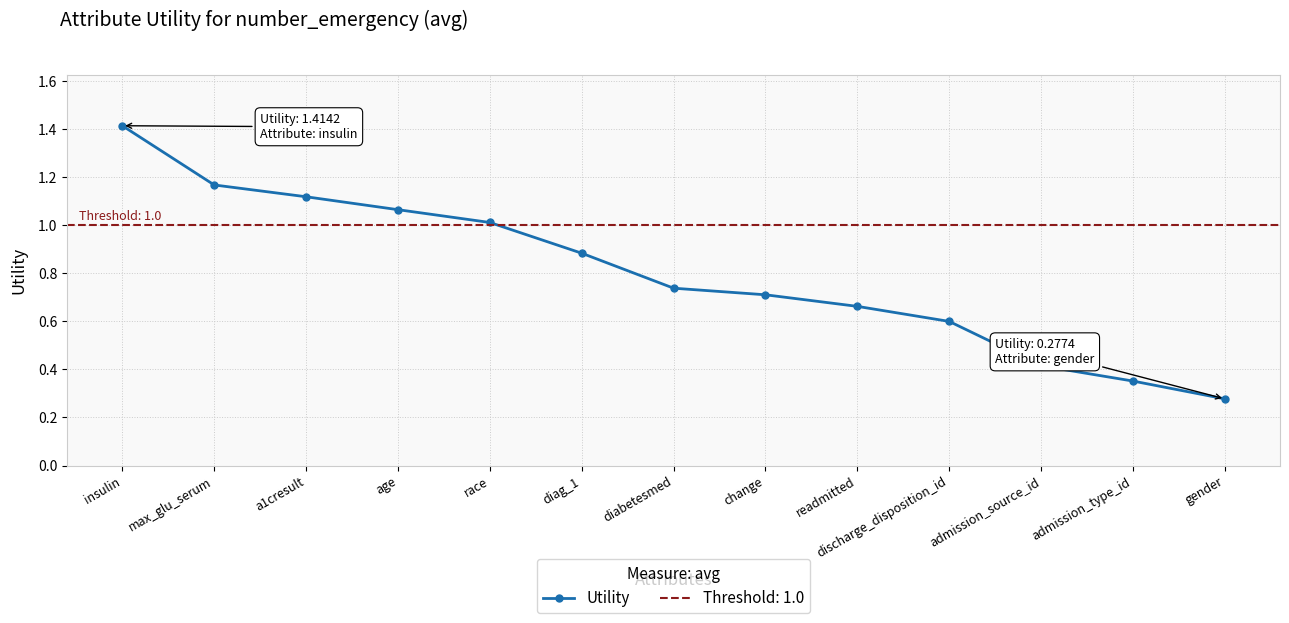

The value at race is 1.7. True or false?

False